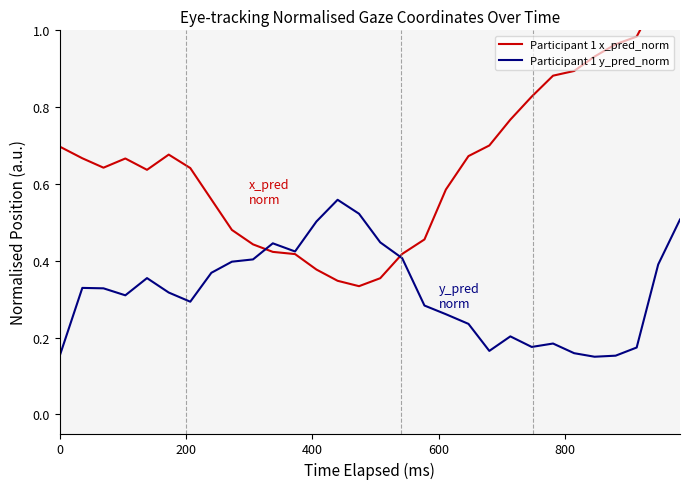

Which series has the largest total across all categories?

Participant 1 x_pred_norm